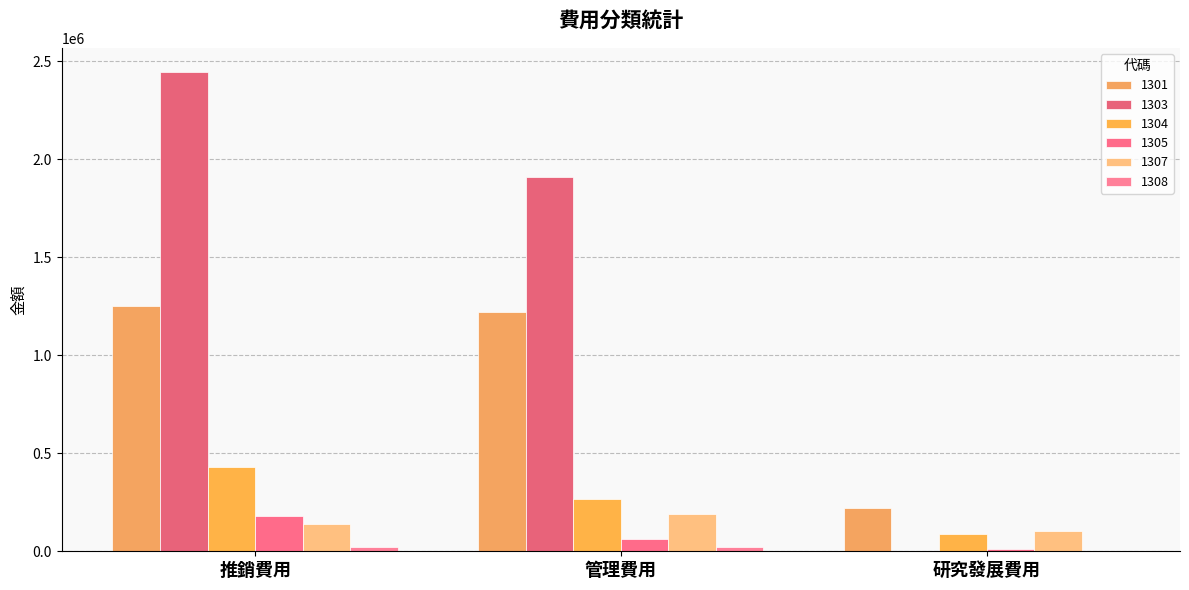

What is the maximum value for 1304?

430758